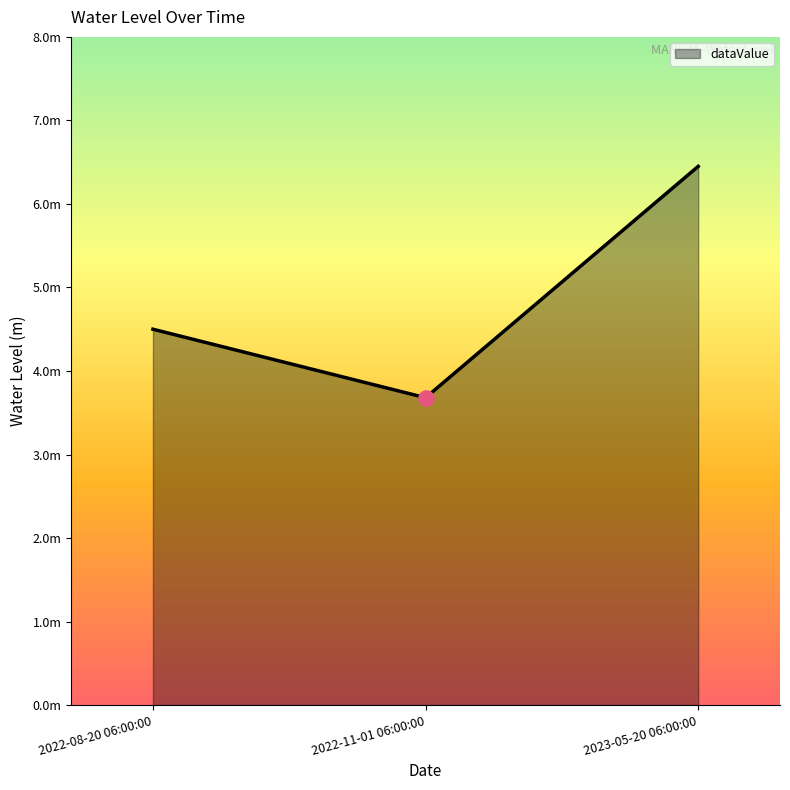

Which has a higher value, 2023-05-20 06:00:00 or 2022-08-20 06:00:00?

2023-05-20 06:00:00